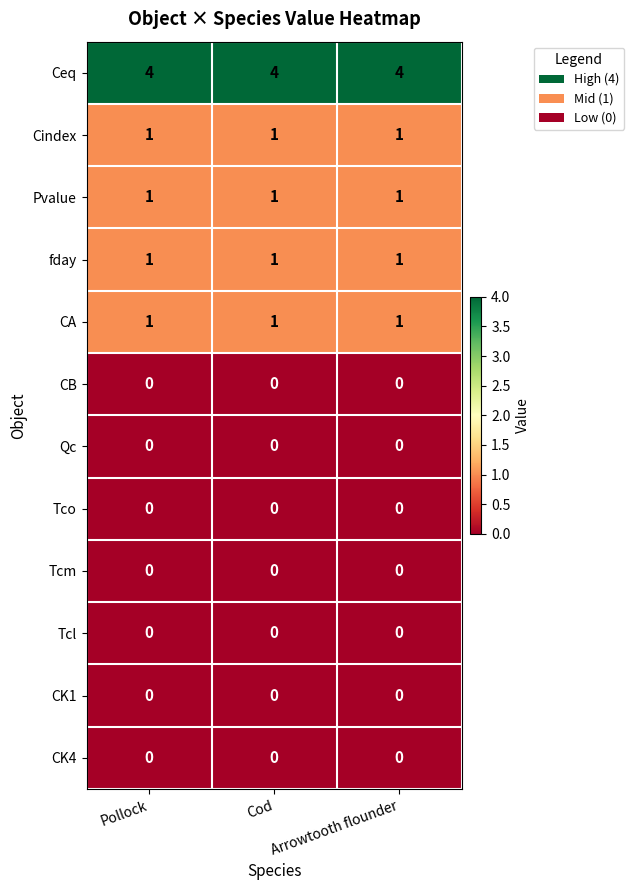

What is the total value across all series at Cod?

8